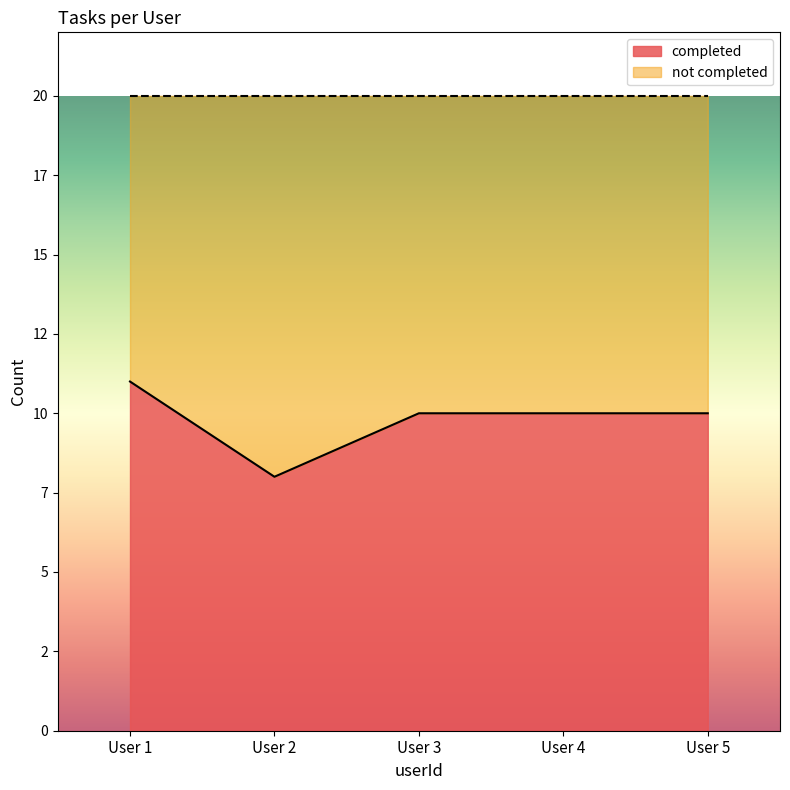

What are all the series names shown in the legend?

completed, not completed